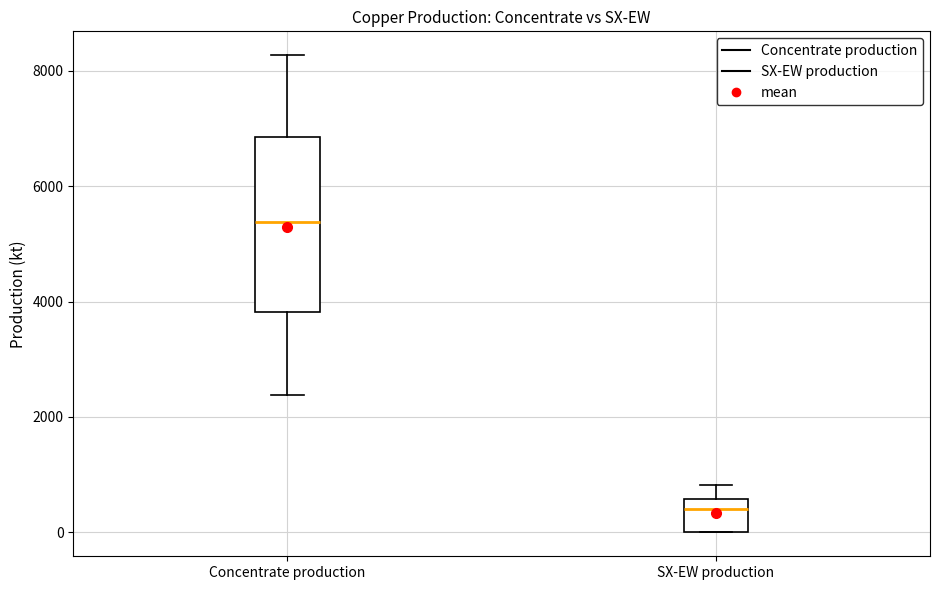

Which box's median line is the highest?

Concentrate production